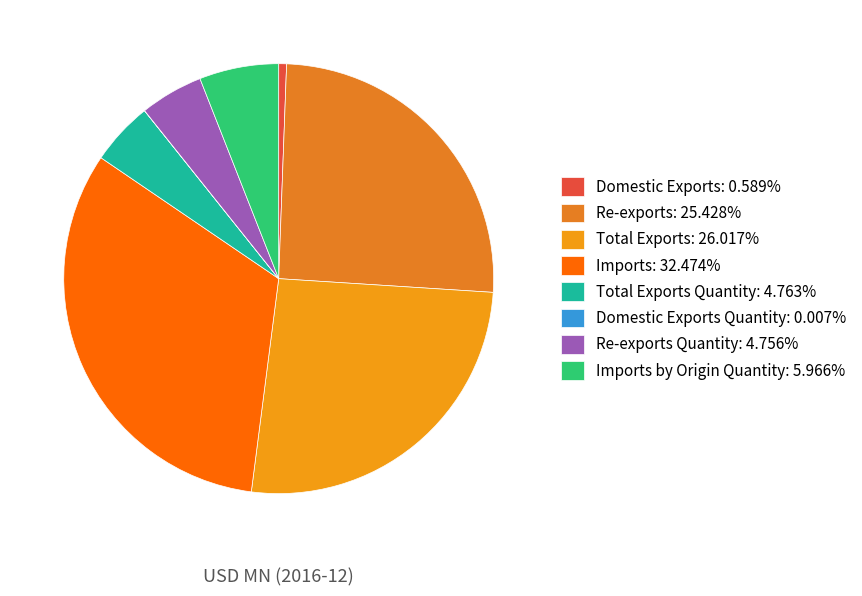

To the nearest percent, what is the difference between the largest and smallest slice percentages?

32%